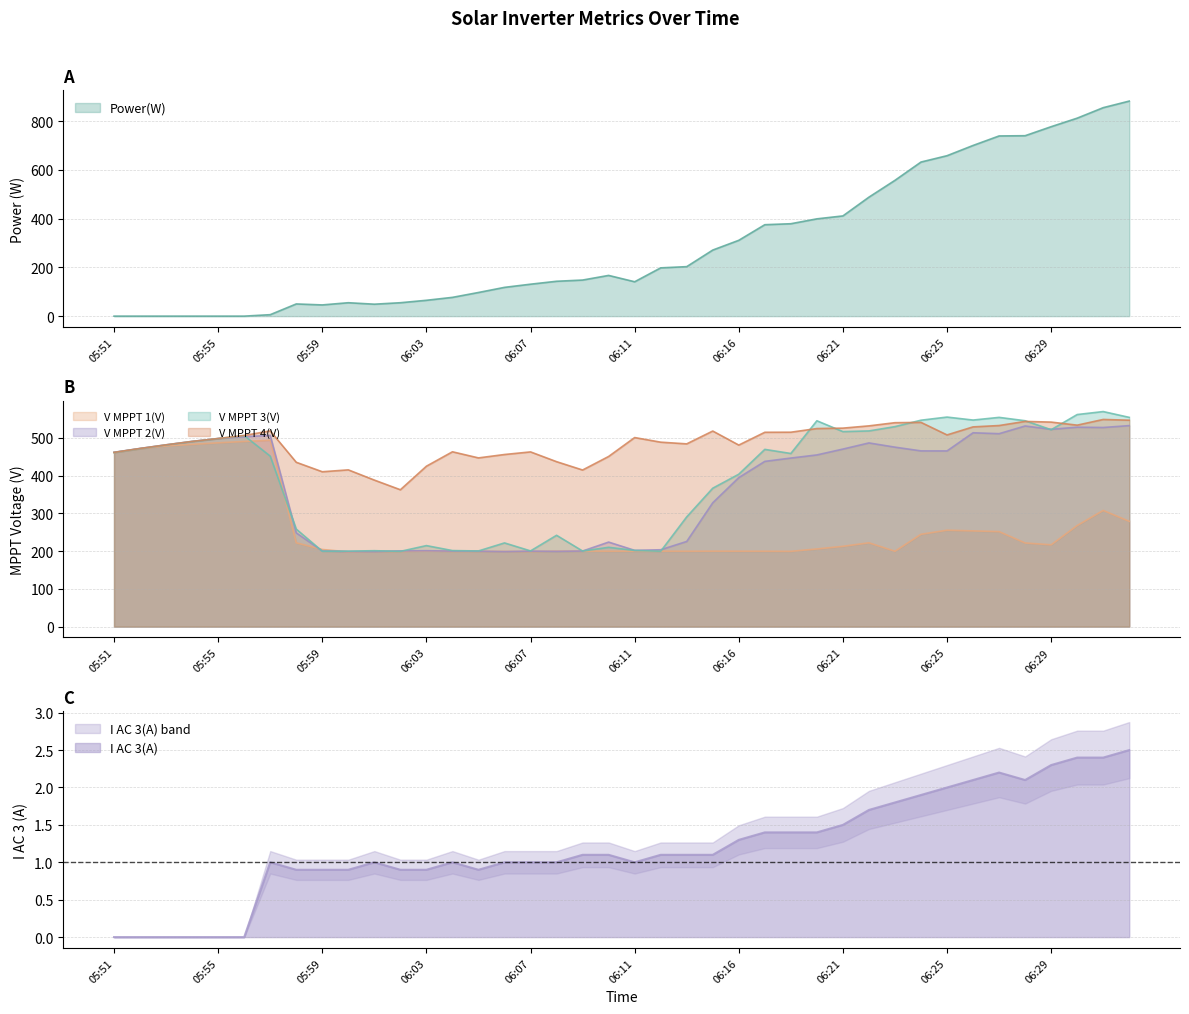

The value of V MPPT 4(V) at 06:26 is 854.7. True or false?

False